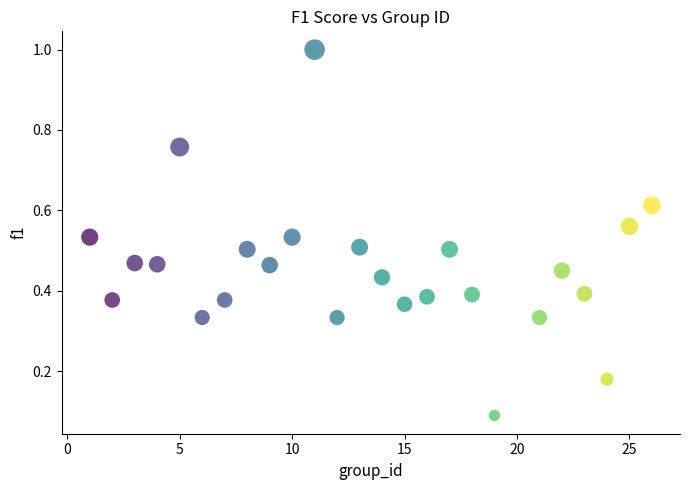

What is the range of Y values (max minus min)?

0.9